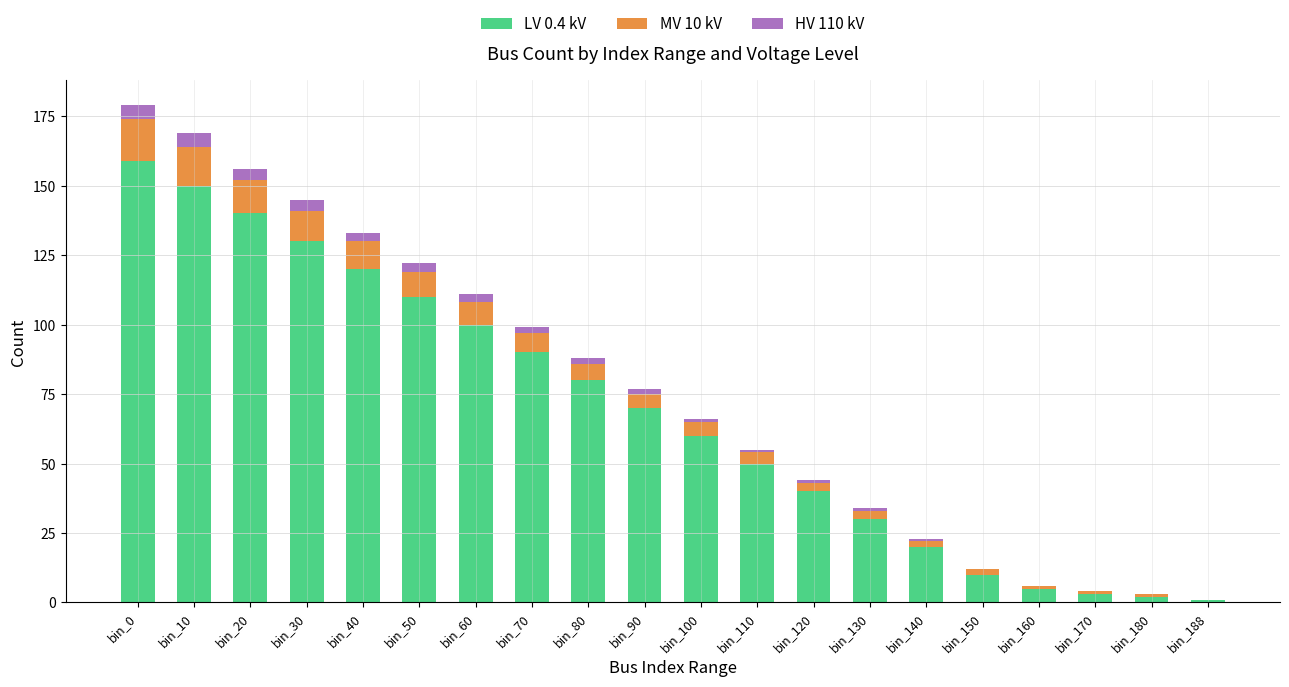

The LV 0.4 kV series shows 20 at bin_140. True or false?

True